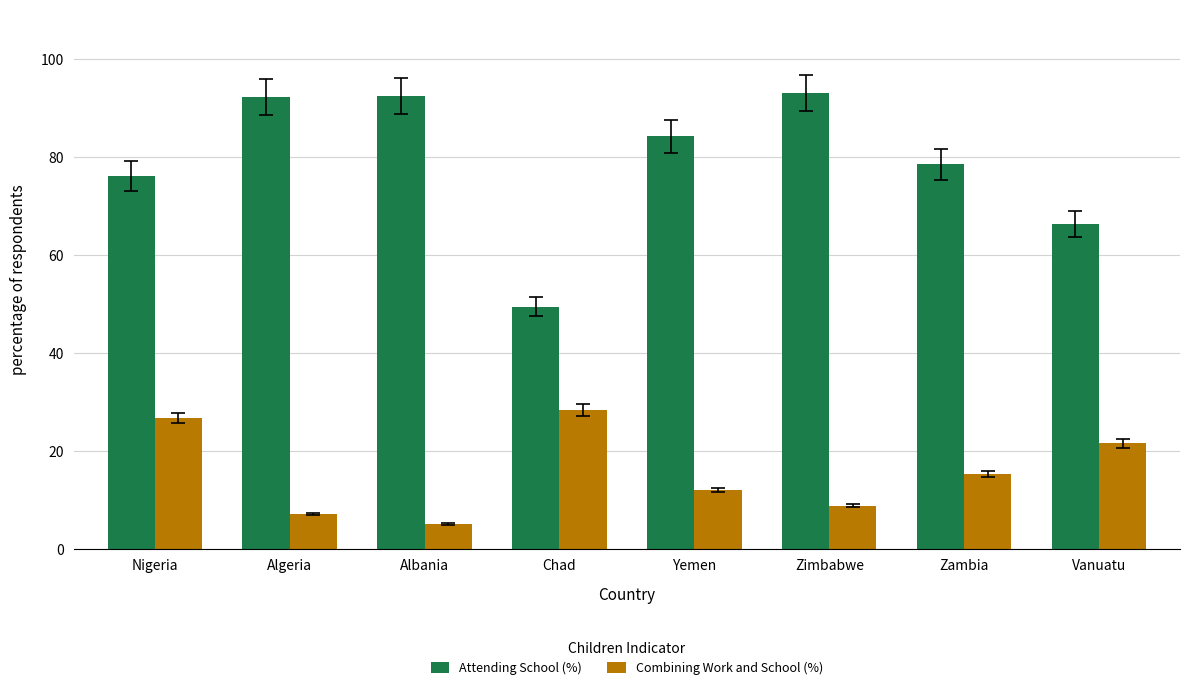

List the labels in order of Combining Work and School (%) value, smallest first.

Albania, Algeria, Zimbabwe, Yemen, Zambia, Vanuatu, Nigeria, Chad